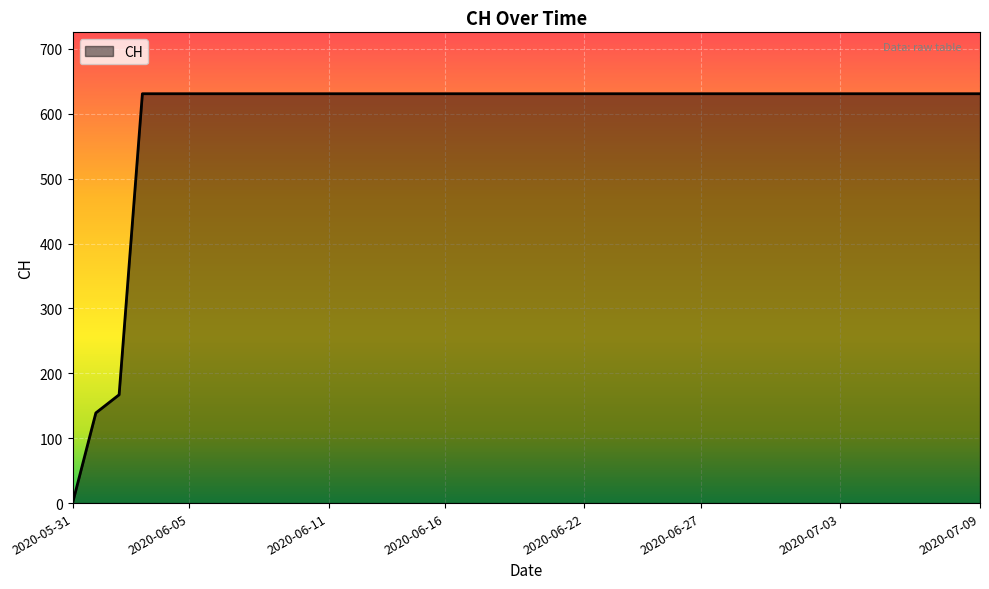

What is the difference between the maximum and minimum values?

631